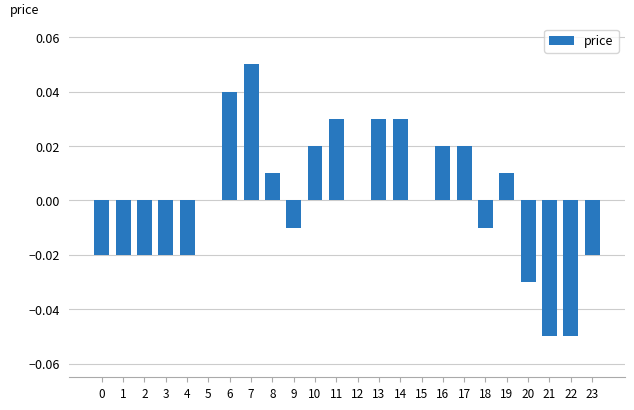

True or false: the data shows 0.0 at 6.

True